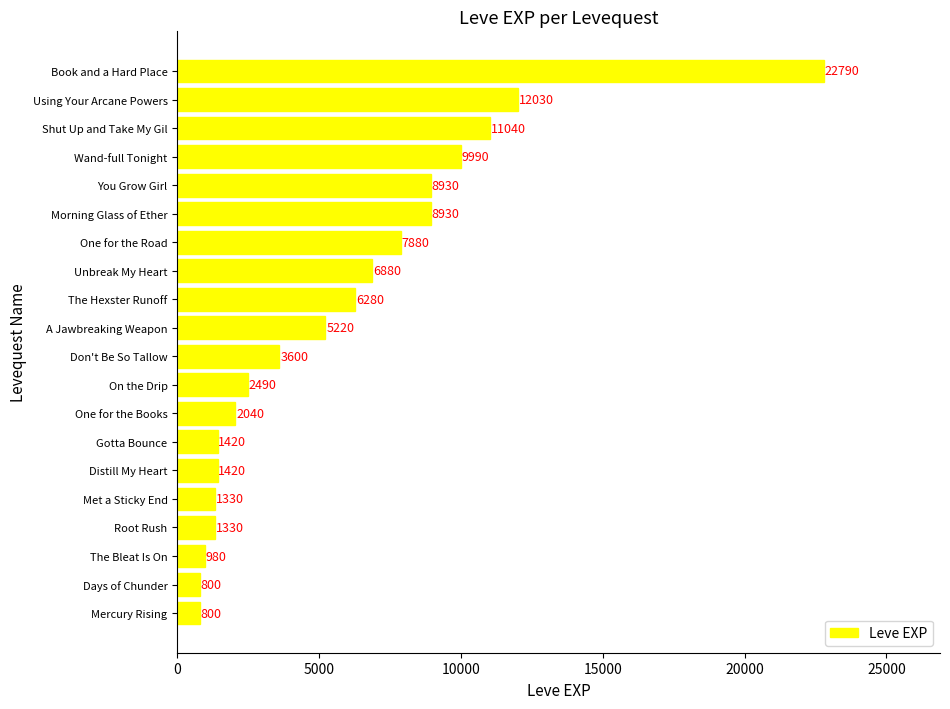

How many values are below 5220?

10